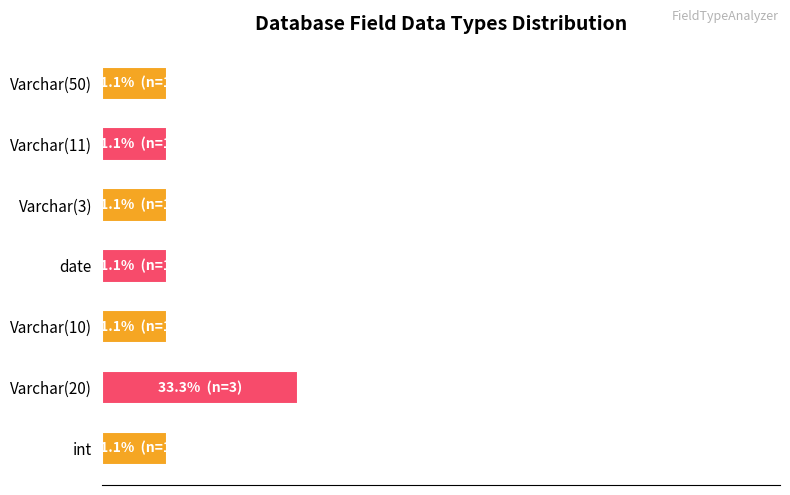

What is the minimum value shown in the chart?

11.1